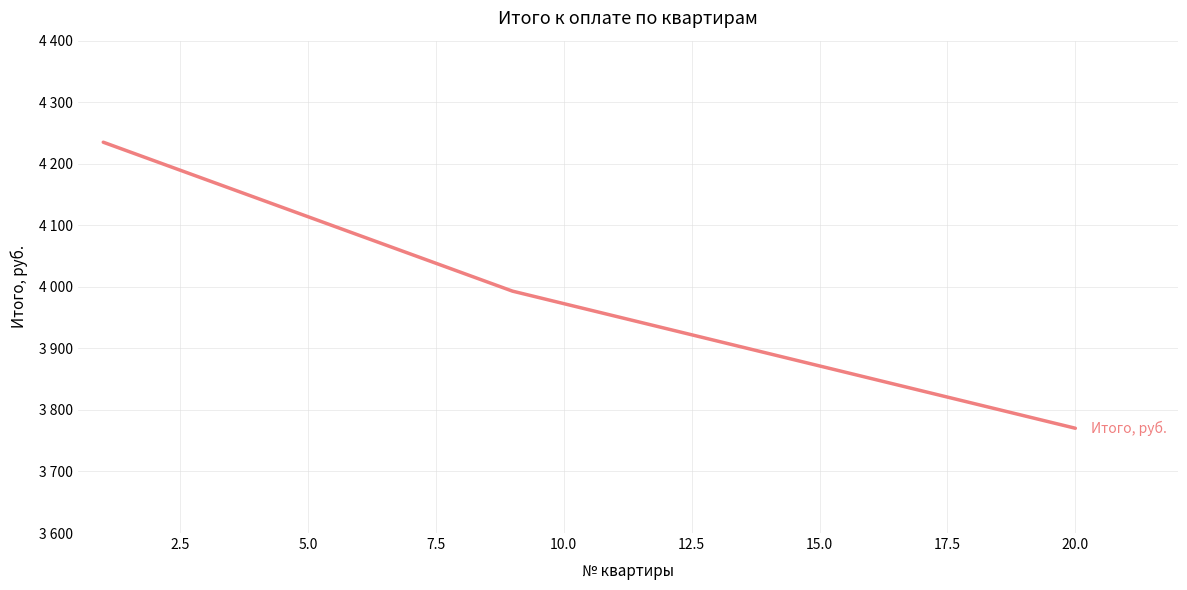

What is the greatest value displayed?

4235.0